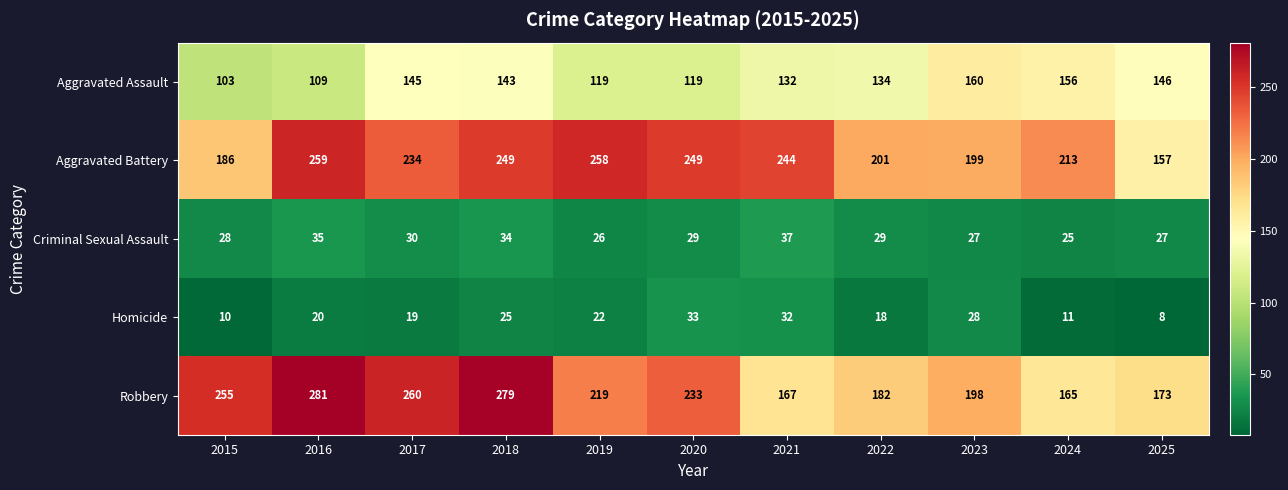

At which category is the sum across all series the highest?

2018